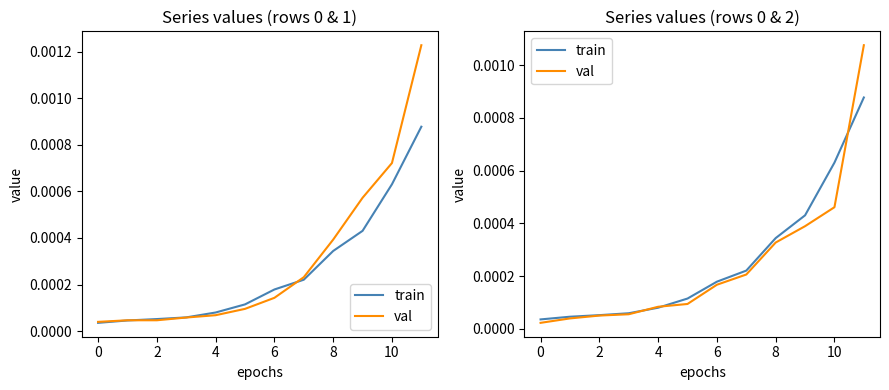

What are all the series names shown in the legend?

train, val